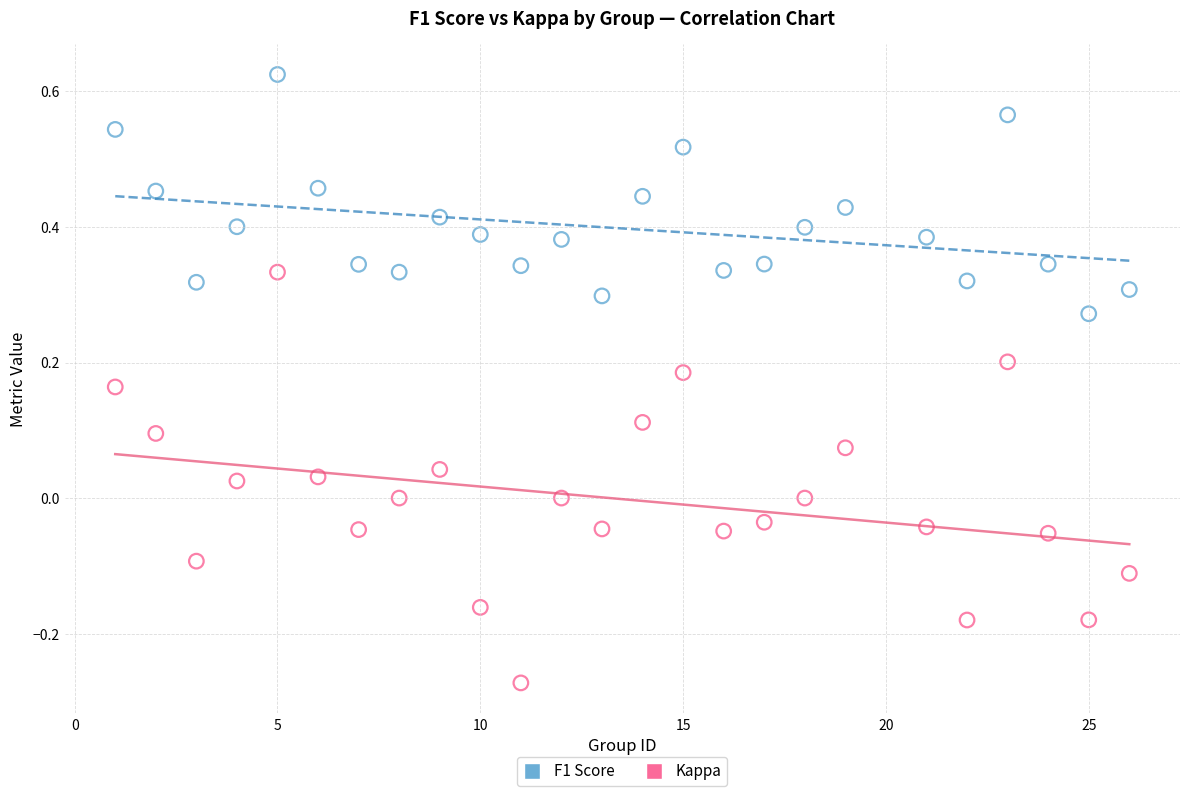

Which series reaches the maximum Y coordinate?

F1 Score